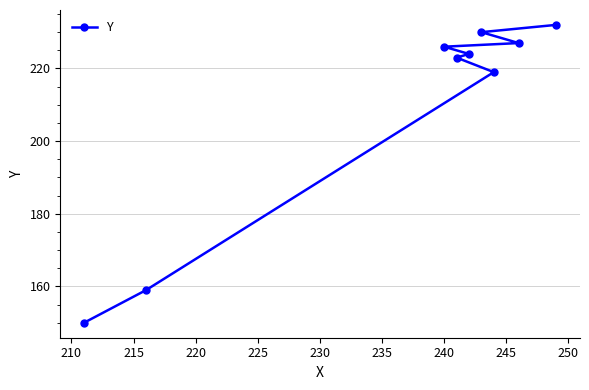

What is the maximum value shown in the chart?

232